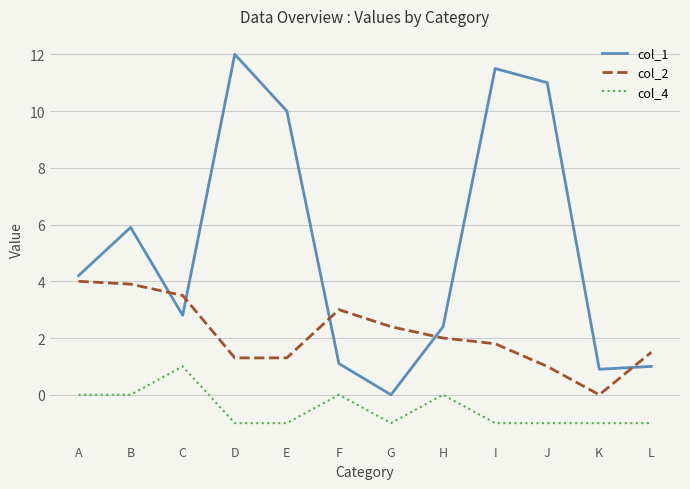

How many values in col_2 are above zero?

11